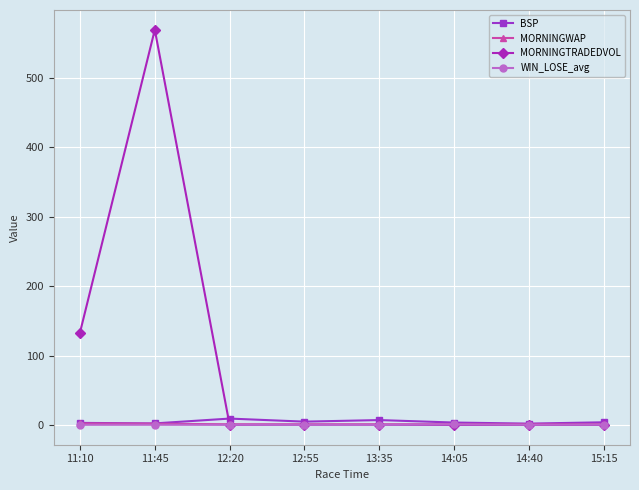

What are all the series names shown in the legend?

BSP, MORNINGWAP, MORNINGTRADEDVOL, WIN_LOSE_avg